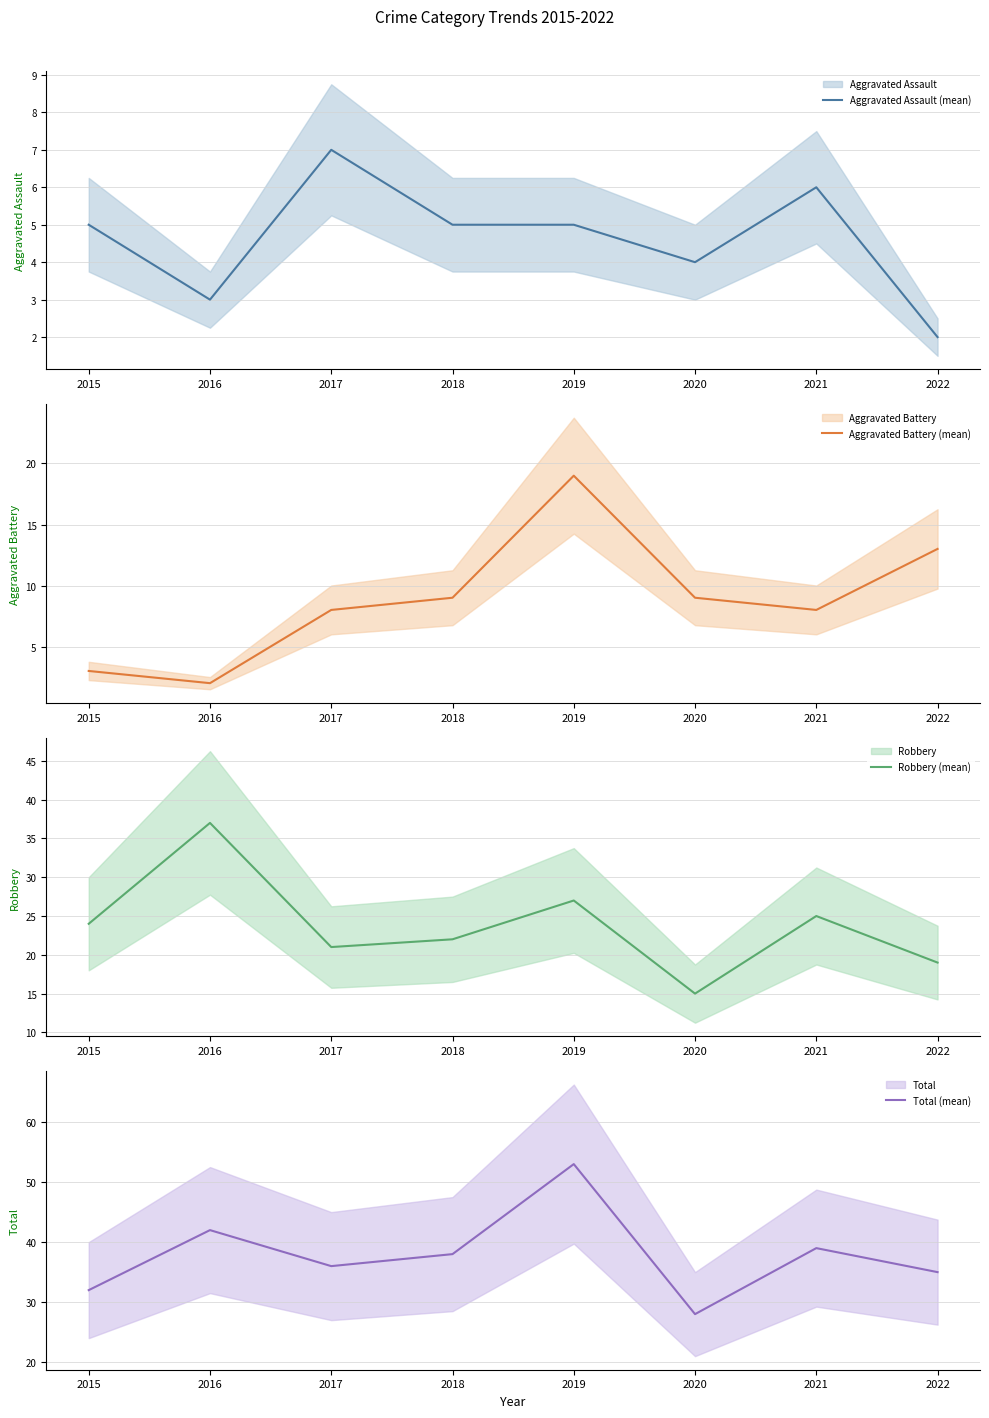

What is the minimum value shown in the chart?

2